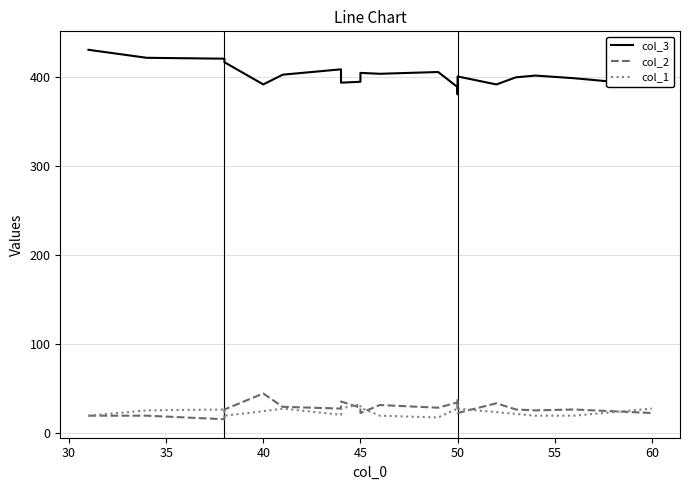

What is the highest value of the col_2 series?

44